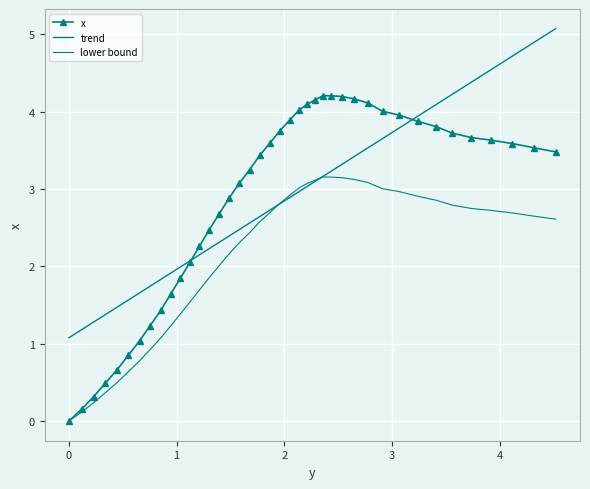

What is the maximum value for x?

4.2